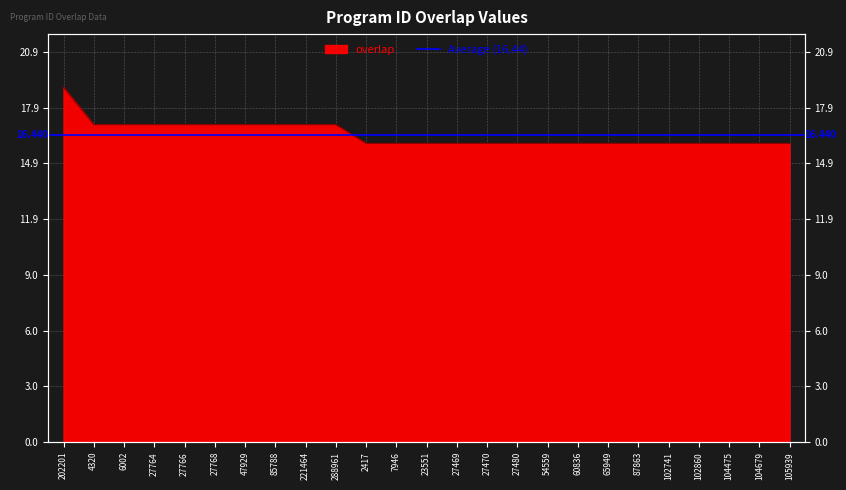

What is the ratio of the value at 102860 to the value at 27768?

0.9